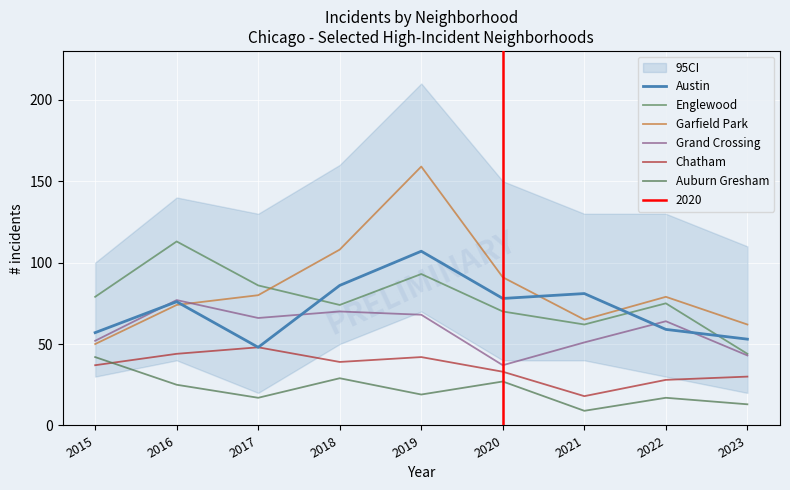

How many times do Englewood and Austin cross each other?

3